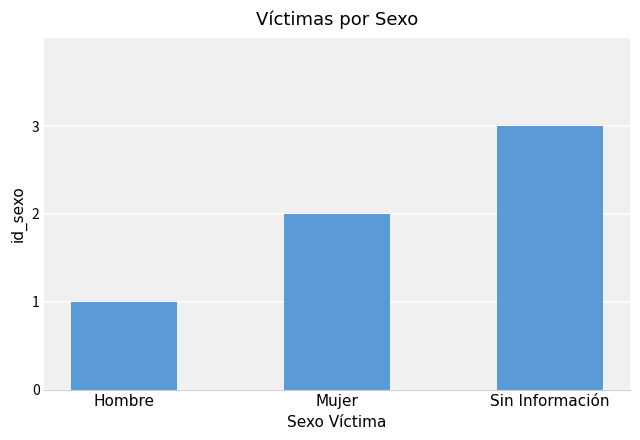

What is the ratio of the value at Mujer to the value at Sin Información?

0.7